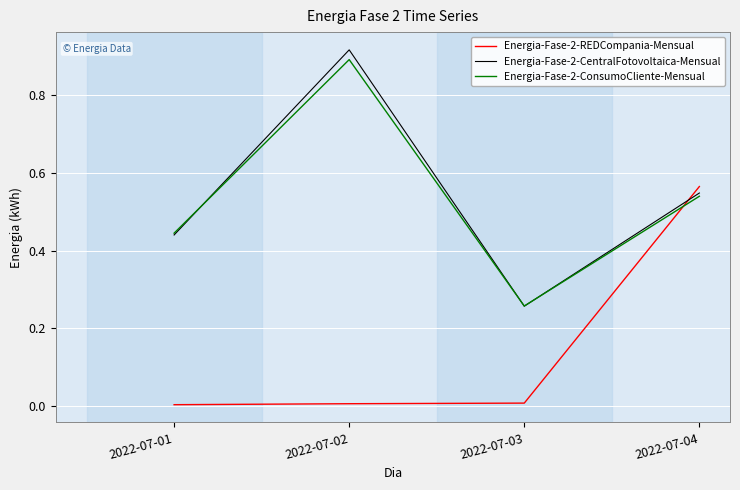

List the labels in order of Energia-Fase-2-CentralFotovoltaica-Mensual value, largest first.

2022-07-02, 2022-07-04, 2022-07-01, 2022-07-03